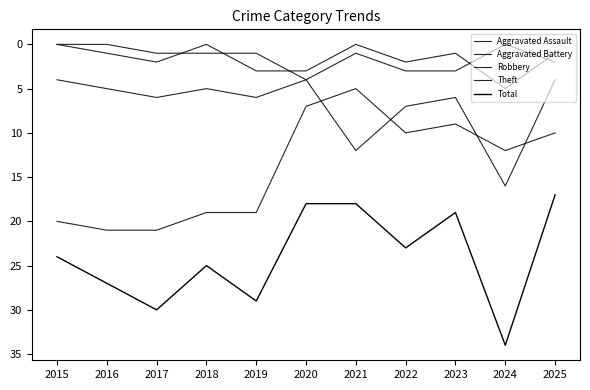

How many lines are shown in the chart?

5